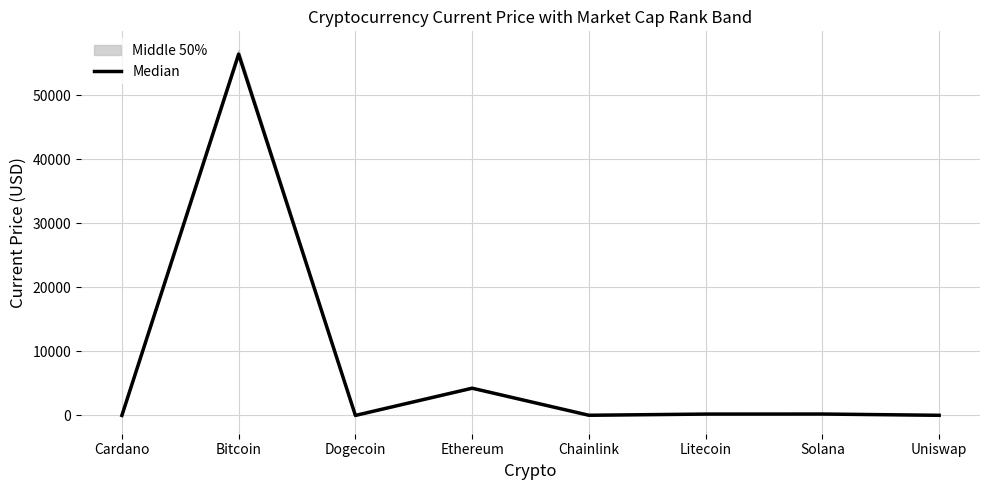

What is the maximum value shown in the chart?

56420.0